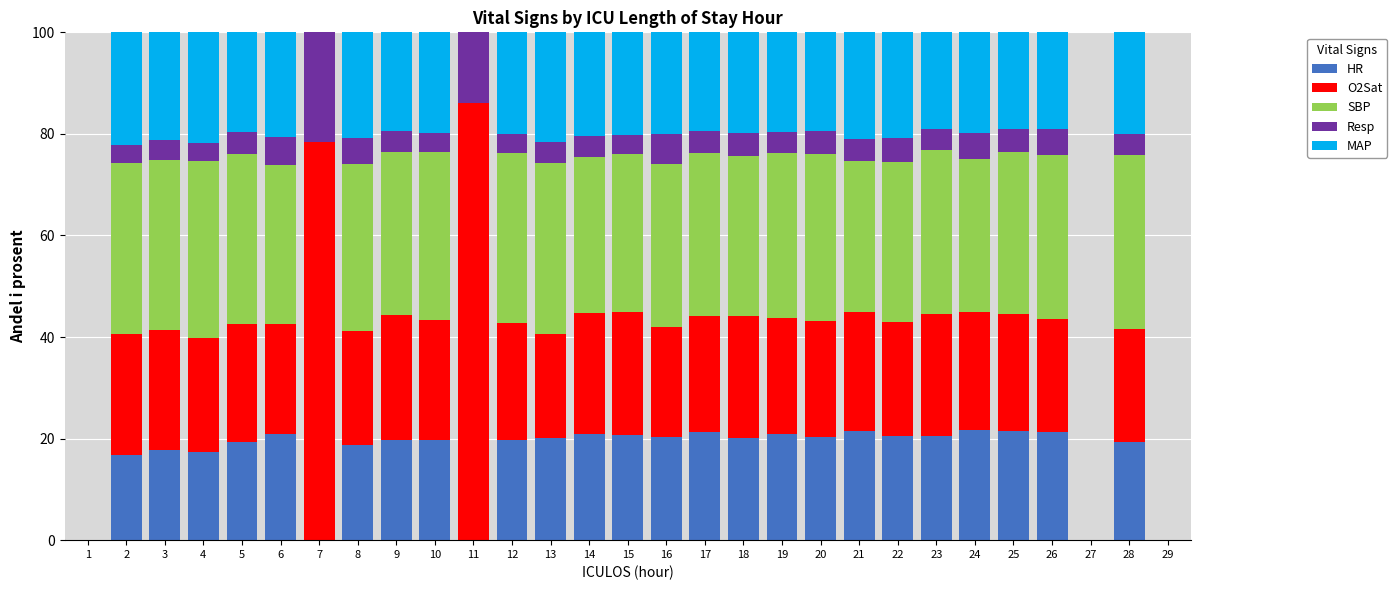

Is it true that HR equals 21.8 at 24?

True